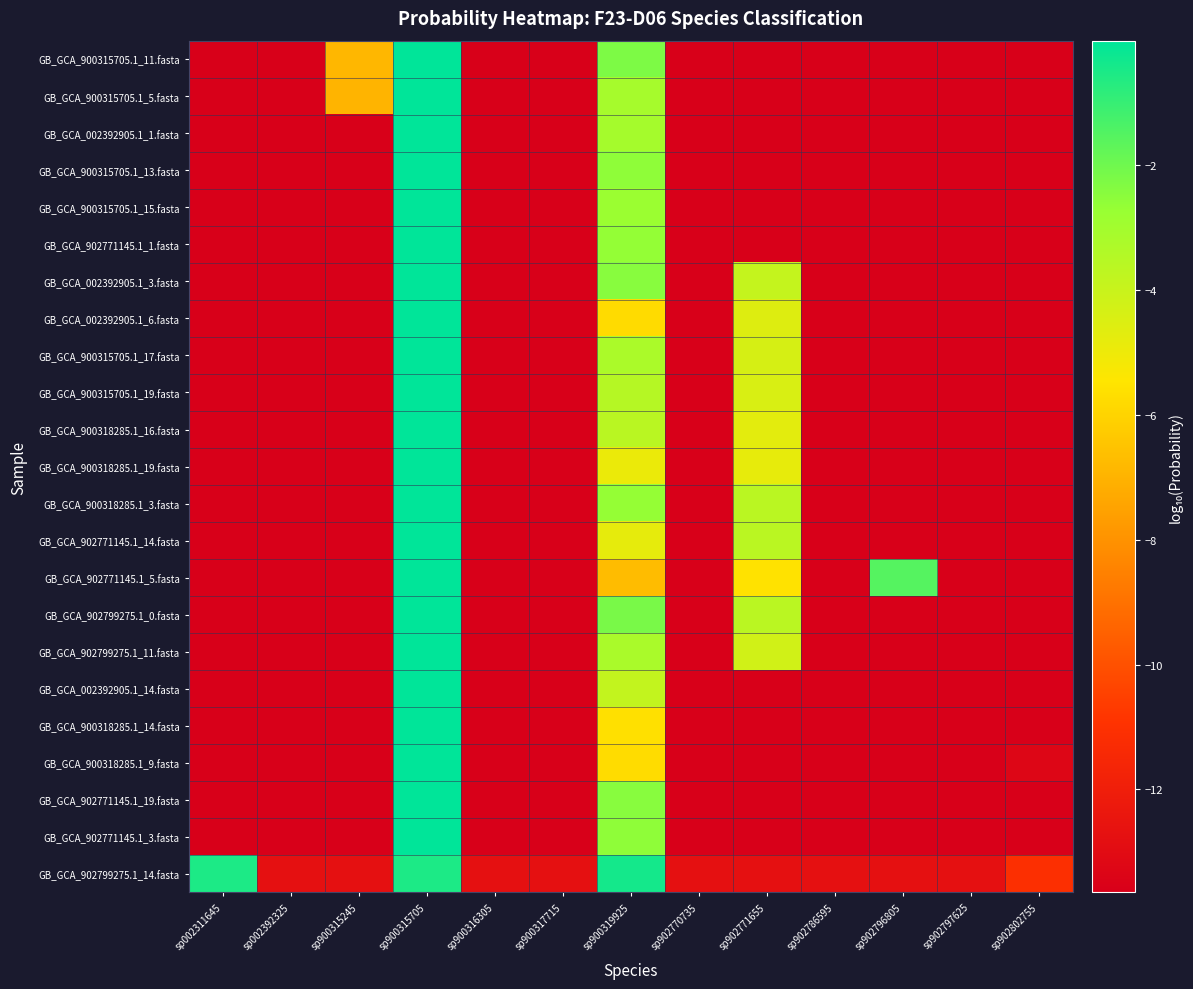

What is the total value across all series at sp902796805?

-301.0